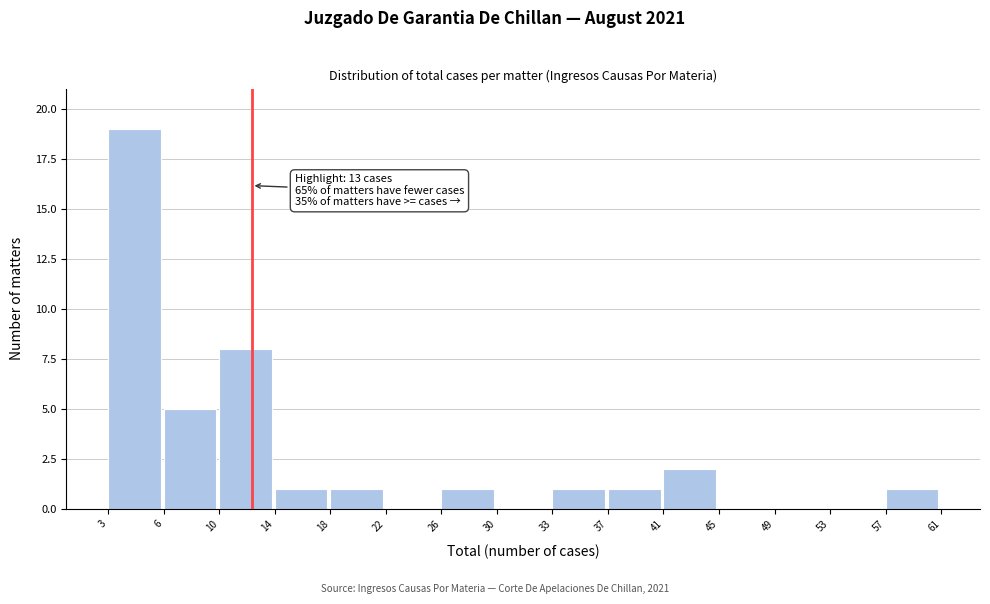

Reading left to right, what are all the values shown in this chart?

3=19	6=5	10=8	14=1	18=1	22=0	26=1	30=0	33=1	37=1	41=2	45=0	49=0	53=0	57=1